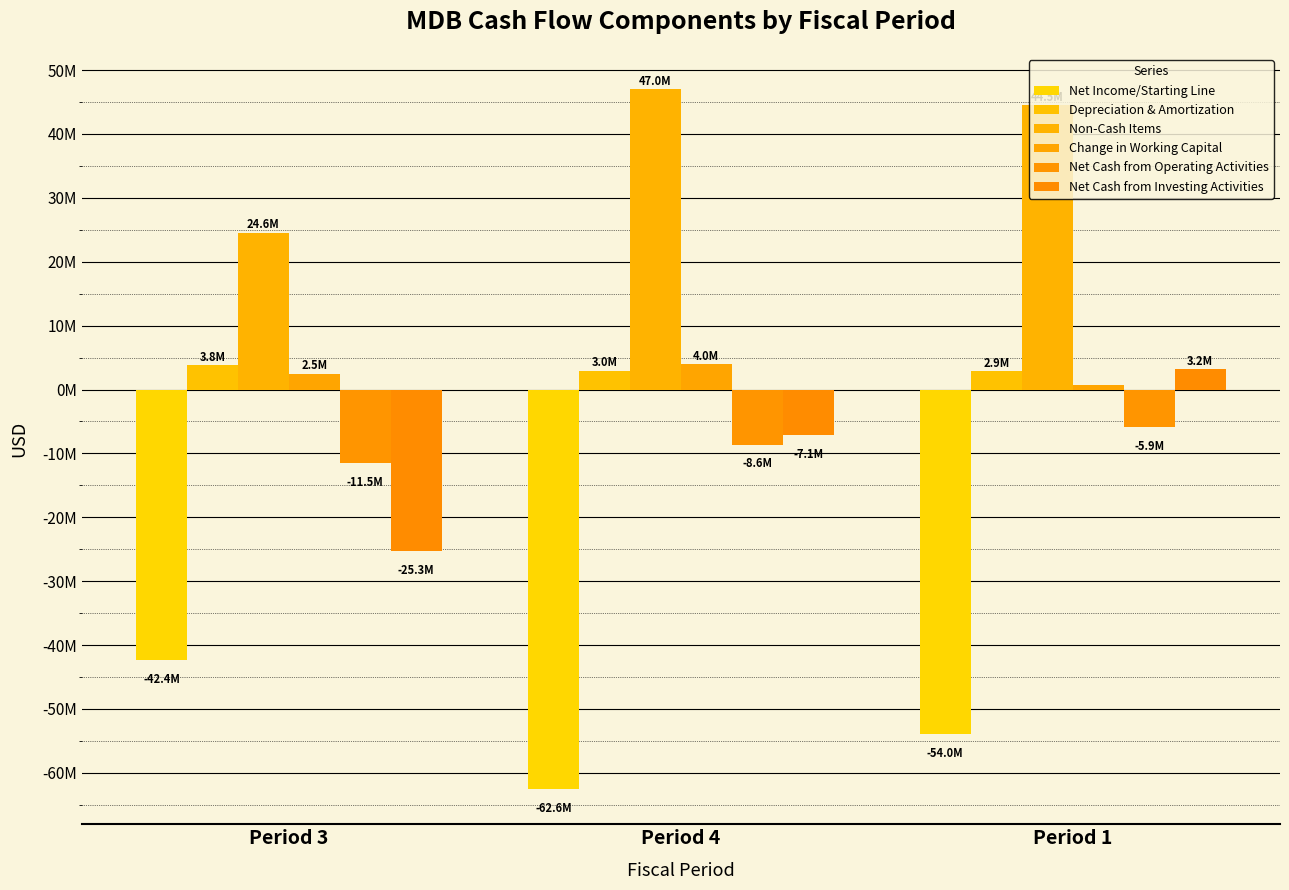

What value does the Net Cash from Investing Activities series have at Period 1, to the nearest 100?

3212000